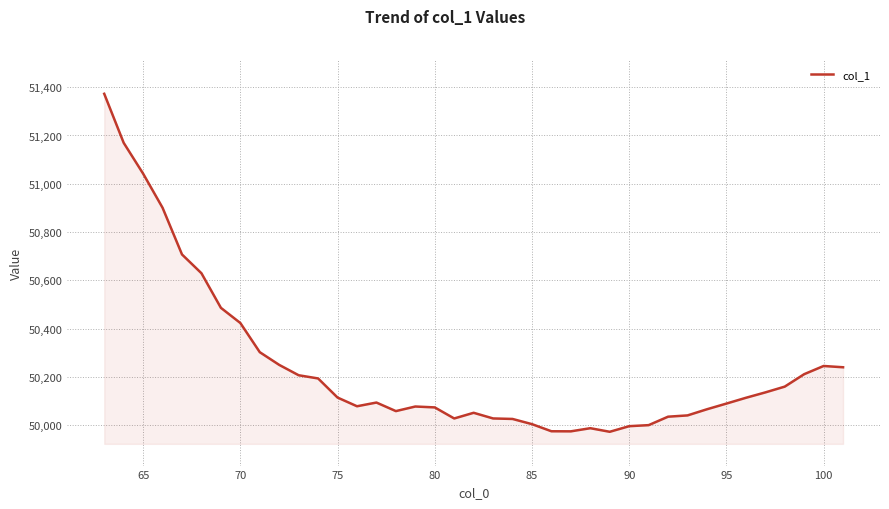

What is the difference between the maximum and minimum values?

1399.0